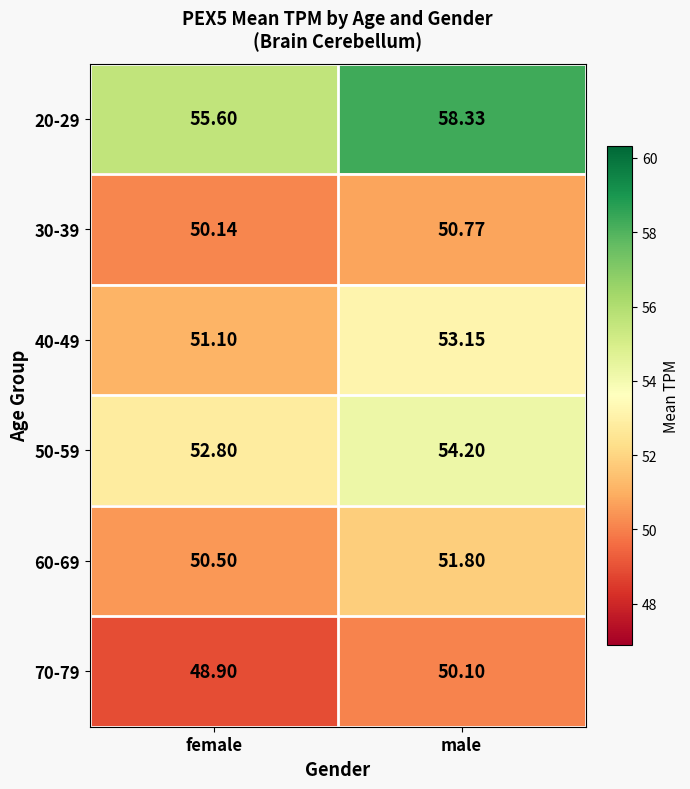

Rank the categories by 40-49 value from lowest to highest.

female, male